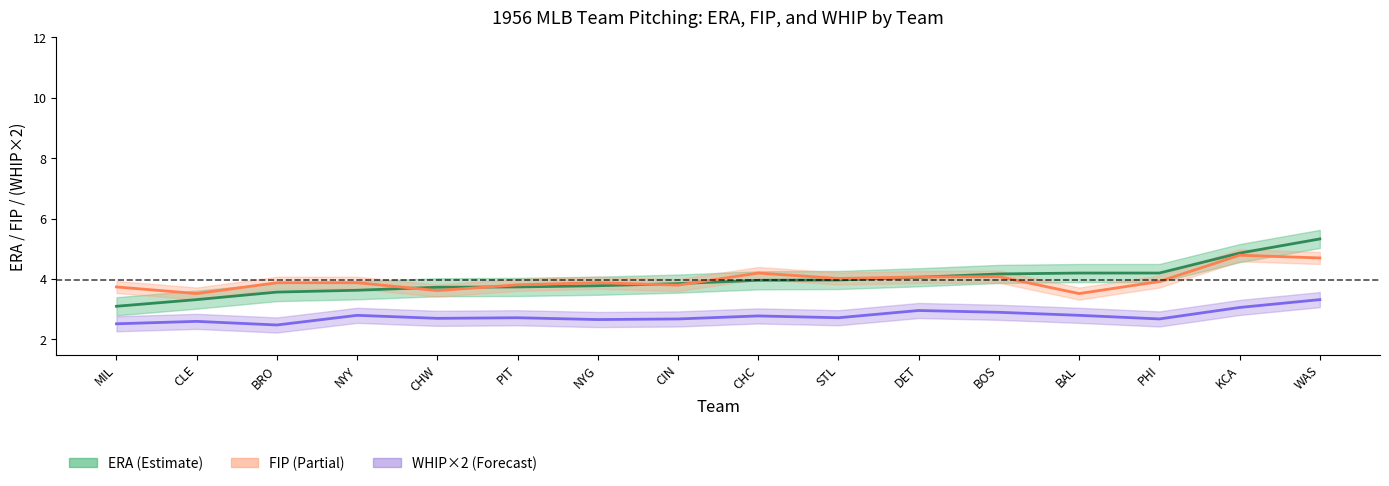

What is the sum of the FIP values at BAL and CIN?

7.3